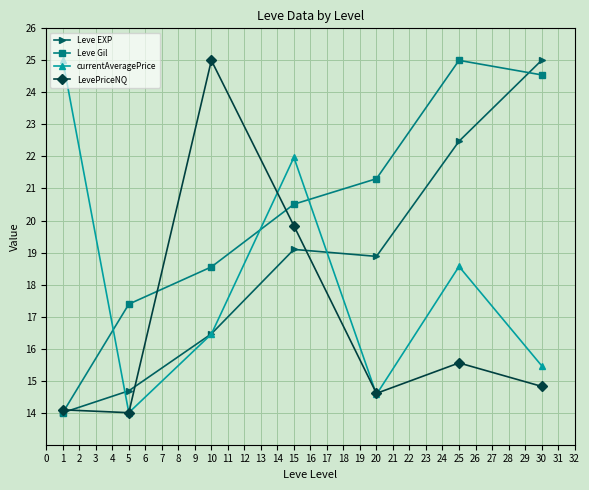

List the series in order of their overall mean, highest first.

Leve Gil, Leve EXP, currentAveragePrice, LevePriceNQ